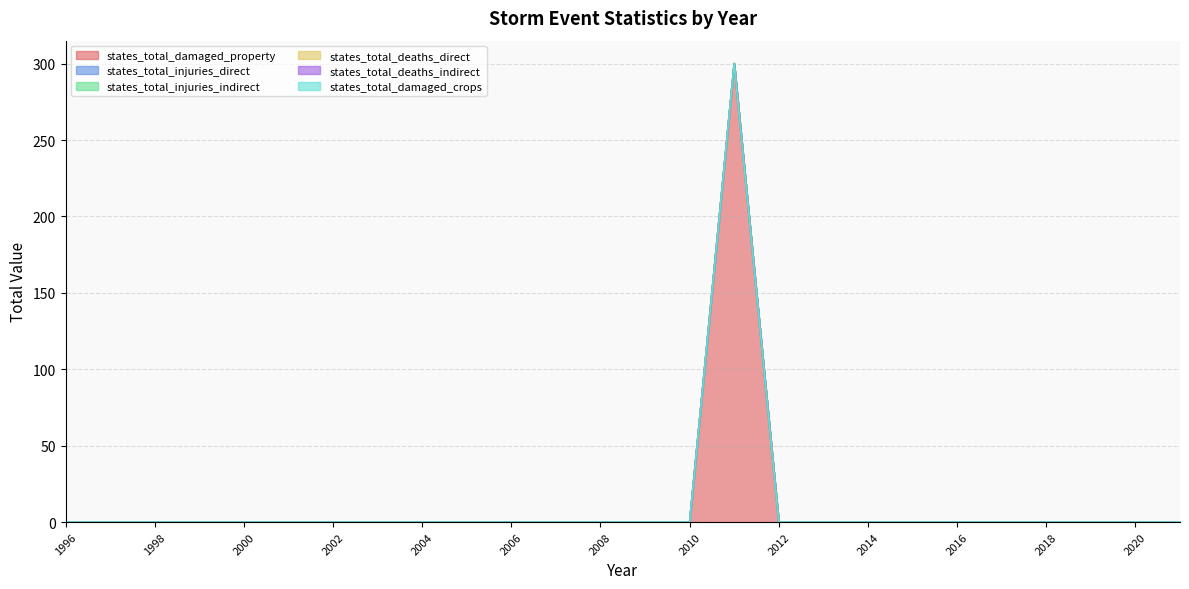

Which has a higher value, 1996 or 2002?

1996